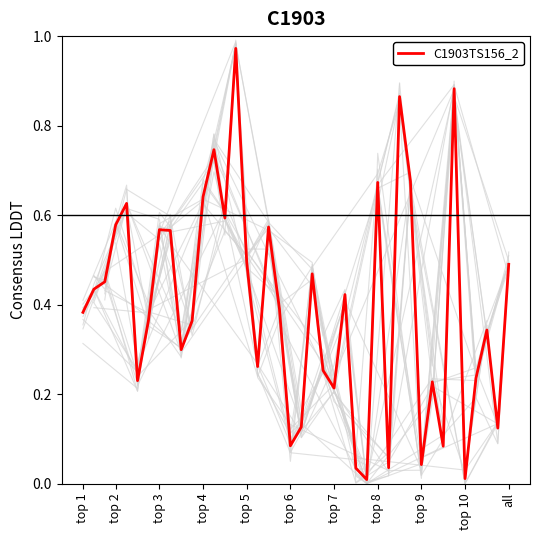

What is the change in value from 12 to 26?

-0.7